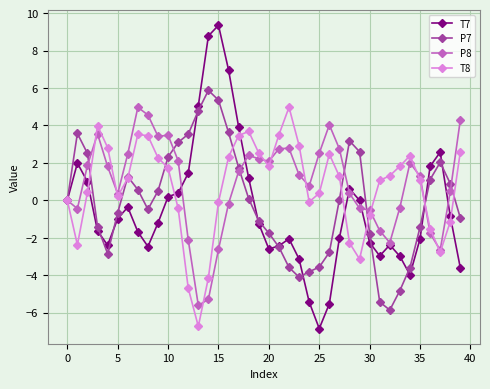

What is the minimum value for P7?

-5.9